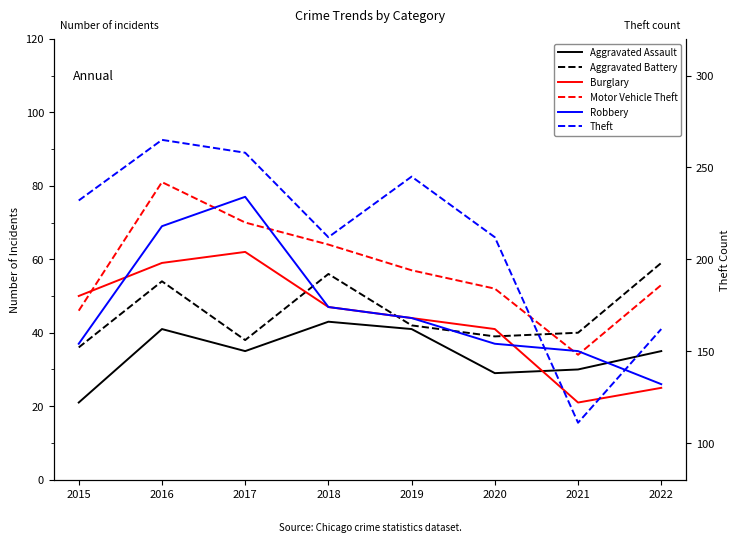

Between 2018 and 2015, which is larger?

2018